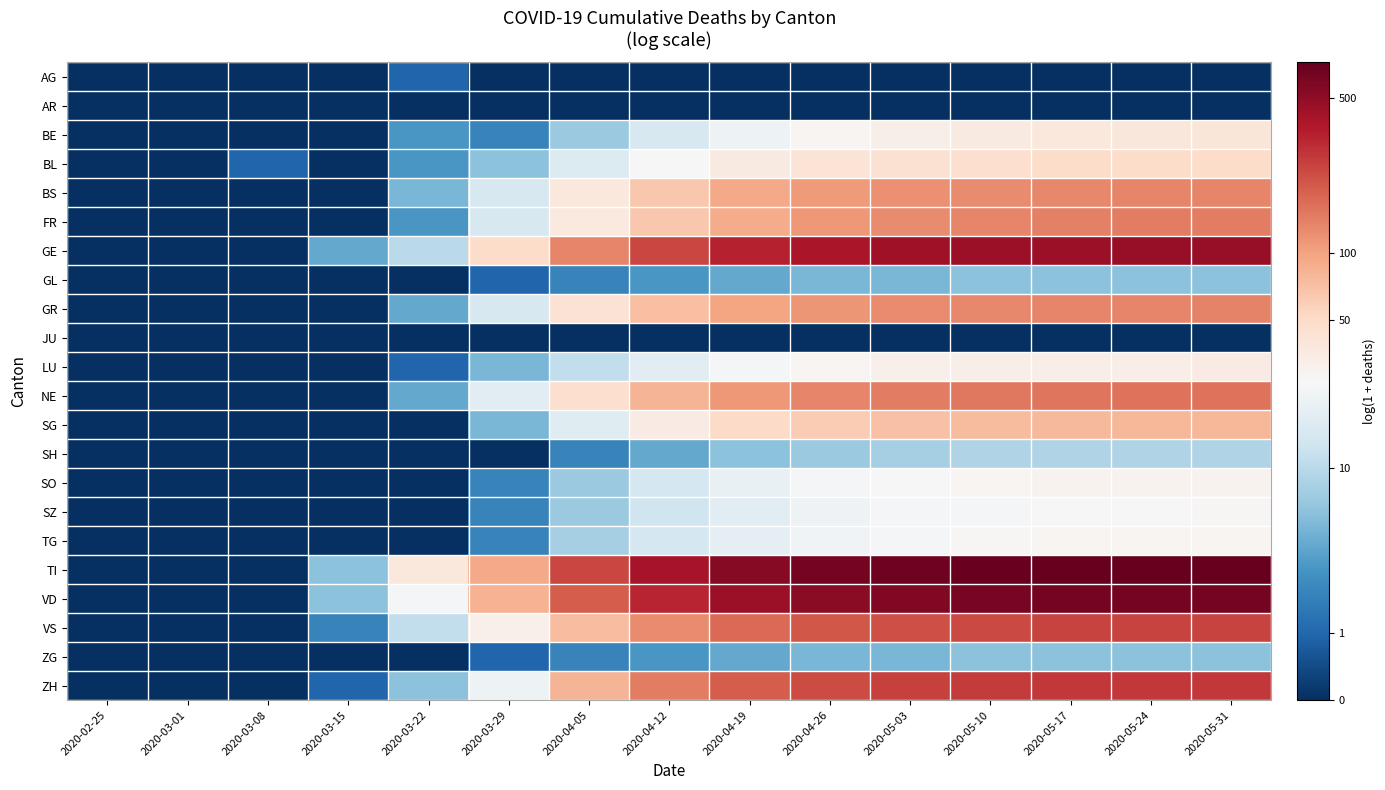

Reading left to right, what are all the values shown in this chart?

AG: 2020-02-25=0.0	2020-03-01=0.0	2020-03-08=0.0	2020-03-15=0.0	2020-03-22=0.7	2020-03-29=0.0	2020-04-05=0.0	2020-04-12=0.0	2020-04-19=0.0	2020-04-26=0.0	2020-05-03=0.0	2020-05-10=0.0	2020-05-17=0.0	2020-05-24=0.0	2020-05-31=0.0
AR: 2020-02-25=0.0	2020-03-01=0.0	2020-03-08=0.0	2020-03-15=0.0	2020-03-22=0.0	2020-03-29=0.0	2020-04-05=0.0	2020-04-12=0.0	2020-04-19=0.0	2020-04-26=0.0	2020-05-03=0.0	2020-05-10=0.0	2020-05-17=0.0	2020-05-24=0.0	2020-05-31=0.0
BE: 2020-02-25=0.0	2020-03-01=0.0	2020-03-08=0.0	2020-03-15=0.0	2020-03-22=1.4	2020-03-29=1.1	2020-04-05=2.1	2020-04-12=2.8	2020-04-19=3.1	2020-04-26=3.4	2020-05-03=3.5	2020-05-10=3.6	2020-05-17=3.6	2020-05-24=3.7	2020-05-31=3.7
BL: 2020-02-25=0.0	2020-03-01=0.0	2020-03-08=0.7	2020-03-15=0.0	2020-03-22=1.4	2020-03-29=1.9	2020-04-05=2.8	2020-04-12=3.3	2020-04-19=3.6	2020-04-26=3.7	2020-05-03=3.8	2020-05-10=3.9	2020-05-17=3.9	2020-05-24=3.9	2020-05-31=3.9
BS: 2020-02-25=0.0	2020-03-01=0.0	2020-03-08=0.0	2020-03-15=0.0	2020-03-22=1.8	2020-03-29=2.8	2020-04-05=3.6	2020-04-12=4.2	2020-04-19=4.5	2020-04-26=4.7	2020-05-03=4.8	2020-05-10=4.9	2020-05-17=4.9	2020-05-24=4.9	2020-05-31=4.9
FR: 2020-02-25=0.0	2020-03-01=0.0	2020-03-08=0.0	2020-03-15=0.0	2020-03-22=1.4	2020-03-29=2.8	2020-04-05=3.6	2020-04-12=4.2	2020-04-19=4.5	2020-04-26=4.7	2020-05-03=4.8	2020-05-10=4.9	2020-05-17=5.0	2020-05-24=5.0	2020-05-31=5.0
GE: 2020-02-25=0.0	2020-03-01=0.0	2020-03-08=0.0	2020-03-15=1.6	2020-03-22=2.4	2020-03-29=3.9	2020-04-05=4.9	2020-04-12=5.5	2020-04-19=5.8	2020-04-26=6.0	2020-05-03=6.1	2020-05-10=6.1	2020-05-17=6.2	2020-05-24=6.2	2020-05-31=6.2
GL: 2020-02-25=0.0	2020-03-01=0.0	2020-03-08=0.0	2020-03-15=0.0	2020-03-22=0.0	2020-03-29=0.7	2020-04-05=1.1	2020-04-12=1.4	2020-04-19=1.6	2020-04-26=1.8	2020-05-03=1.8	2020-05-10=1.9	2020-05-17=1.9	2020-05-24=1.9	2020-05-31=1.9
GR: 2020-02-25=0.0	2020-03-01=0.0	2020-03-08=0.0	2020-03-15=0.0	2020-03-22=1.6	2020-03-29=2.8	2020-04-05=3.8	2020-04-12=4.3	2020-04-19=4.6	2020-04-26=4.8	2020-05-03=4.8	2020-05-10=4.9	2020-05-17=4.9	2020-05-24=4.9	2020-05-31=4.9
JU: 2020-02-25=0.0	2020-03-01=0.0	2020-03-08=0.0	2020-03-15=0.0	2020-03-22=0.0	2020-03-29=0.0	2020-04-05=0.0	2020-04-12=0.0	2020-04-19=0.0	2020-04-26=0.0	2020-05-03=0.0	2020-05-10=0.0	2020-05-17=0.0	2020-05-24=0.0	2020-05-31=0.0
LU: 2020-02-25=0.0	2020-03-01=0.0	2020-03-08=0.0	2020-03-15=0.0	2020-03-22=0.7	2020-03-29=1.8	2020-04-05=2.5	2020-04-12=2.9	2020-04-19=3.2	2020-04-26=3.4	2020-05-03=3.5	2020-05-10=3.5	2020-05-17=3.5	2020-05-24=3.5	2020-05-31=3.6
NE: 2020-02-25=0.0	2020-03-01=0.0	2020-03-08=0.0	2020-03-15=0.0	2020-03-22=1.6	2020-03-29=2.9	2020-04-05=3.9	2020-04-12=4.4	2020-04-19=4.7	2020-04-26=4.9	2020-05-03=5.0	2020-05-10=5.0	2020-05-17=5.1	2020-05-24=5.1	2020-05-31=5.1
SG: 2020-02-25=0.0	2020-03-01=0.0	2020-03-08=0.0	2020-03-15=0.0	2020-03-22=0.0	2020-03-29=1.8	2020-04-05=2.9	2020-04-12=3.6	2020-04-19=3.9	2020-04-26=4.1	2020-05-03=4.3	2020-05-10=4.3	2020-05-17=4.4	2020-05-24=4.4	2020-05-31=4.4
SH: 2020-02-25=0.0	2020-03-01=0.0	2020-03-08=0.0	2020-03-15=0.0	2020-03-22=0.0	2020-03-29=0.0	2020-04-05=1.1	2020-04-12=1.6	2020-04-19=1.9	2020-04-26=2.1	2020-05-03=2.2	2020-05-10=2.3	2020-05-17=2.3	2020-05-24=2.3	2020-05-31=2.3
SO: 2020-02-25=0.0	2020-03-01=0.0	2020-03-08=0.0	2020-03-15=0.0	2020-03-22=0.0	2020-03-29=1.1	2020-04-05=2.1	2020-04-12=2.7	2020-04-19=3.0	2020-04-26=3.2	2020-05-03=3.3	2020-05-10=3.4	2020-05-17=3.4	2020-05-24=3.4	2020-05-31=3.4
SZ: 2020-02-25=0.0	2020-03-01=0.0	2020-03-08=0.0	2020-03-15=0.0	2020-03-22=0.0	2020-03-29=1.1	2020-04-05=2.1	2020-04-12=2.6	2020-04-19=2.9	2020-04-26=3.1	2020-05-03=3.2	2020-05-10=3.3	2020-05-17=3.3	2020-05-24=3.3	2020-05-31=3.3
TG: 2020-02-25=0.0	2020-03-01=0.0	2020-03-08=0.0	2020-03-15=0.0	2020-03-22=0.0	2020-03-29=1.1	2020-04-05=2.2	2020-04-12=2.7	2020-04-19=3.0	2020-04-26=3.2	2020-05-03=3.3	2020-05-10=3.3	2020-05-17=3.4	2020-05-24=3.4	2020-05-31=3.4
TI: 2020-02-25=0.0	2020-03-01=0.0	2020-03-08=0.0	2020-03-15=1.9	2020-03-22=3.6	2020-03-29=4.5	2020-04-05=5.5	2020-04-12=6.0	2020-04-19=6.3	2020-04-26=6.4	2020-05-03=6.5	2020-05-10=6.6	2020-05-17=6.6	2020-05-24=6.6	2020-05-31=6.6
VD: 2020-02-25=0.0	2020-03-01=0.0	2020-03-08=0.0	2020-03-15=1.9	2020-03-22=3.3	2020-03-29=4.4	2020-04-05=5.3	2020-04-12=5.8	2020-04-19=6.1	2020-04-26=6.3	2020-05-03=6.4	2020-05-10=6.4	2020-05-17=6.4	2020-05-24=6.5	2020-05-31=6.5
VS: 2020-02-25=0.0	2020-03-01=0.0	2020-03-08=0.0	2020-03-15=1.1	2020-03-22=2.5	2020-03-29=3.5	2020-04-05=4.3	2020-04-12=4.9	2020-04-19=5.2	2020-04-26=5.3	2020-05-03=5.4	2020-05-10=5.5	2020-05-17=5.5	2020-05-24=5.5	2020-05-31=5.5
ZG: 2020-02-25=0.0	2020-03-01=0.0	2020-03-08=0.0	2020-03-15=0.0	2020-03-22=0.0	2020-03-29=0.7	2020-04-05=1.1	2020-04-12=1.4	2020-04-19=1.6	2020-04-26=1.8	2020-05-03=1.8	2020-05-10=1.9	2020-05-17=1.9	2020-05-24=1.9	2020-05-31=1.9
ZH: 2020-02-25=0.0	2020-03-01=0.0	2020-03-08=0.0	2020-03-15=0.7	2020-03-22=1.9	2020-03-29=3.1	2020-04-05=4.4	2020-04-12=5.0	2020-04-19=5.3	2020-04-26=5.5	2020-05-03=5.5	2020-05-10=5.6	2020-05-17=5.6	2020-05-24=5.6	2020-05-31=5.6